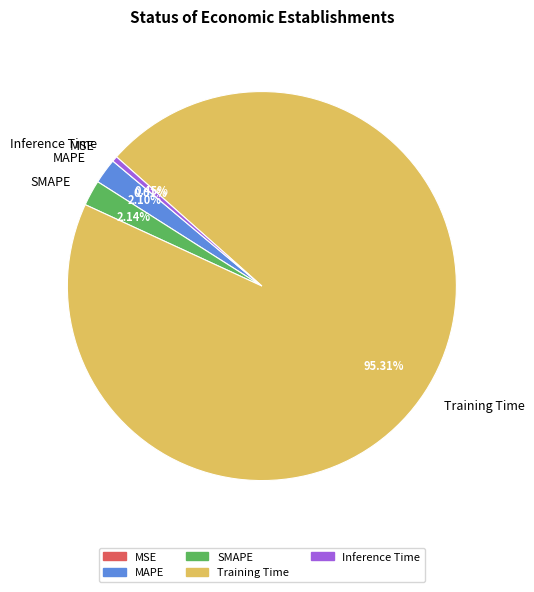

To the nearest percent, what percentage of the pie is Training Time?

95%